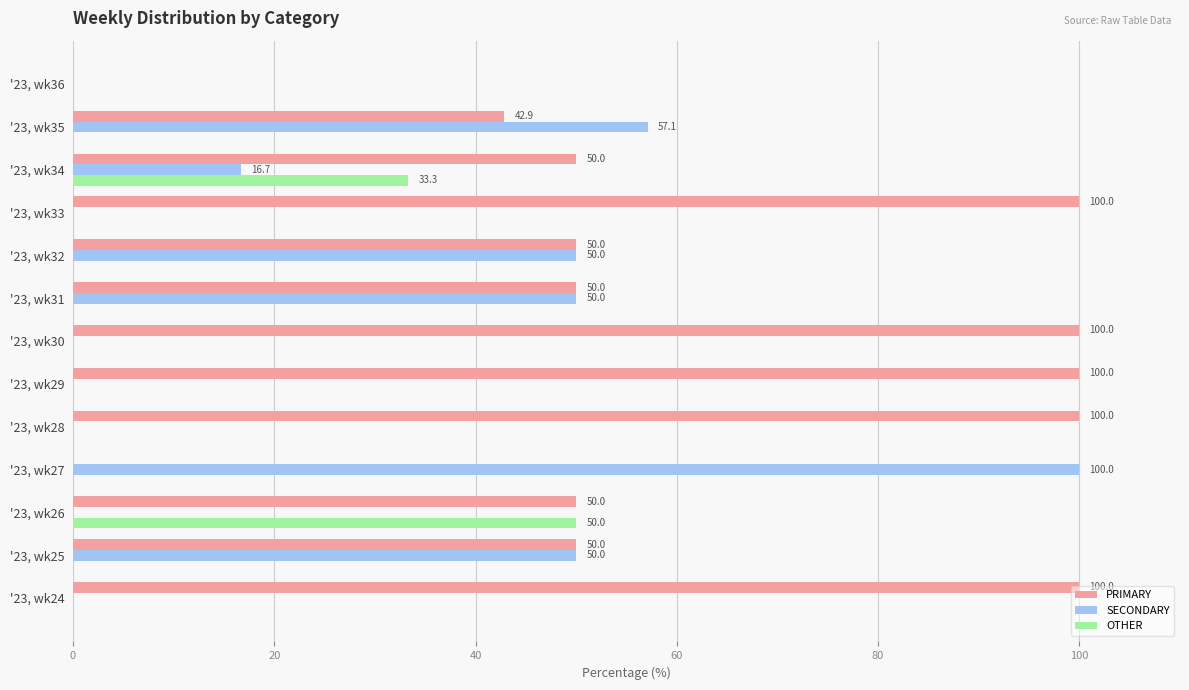

What is the total value across all series at '23, wk35?

100.0